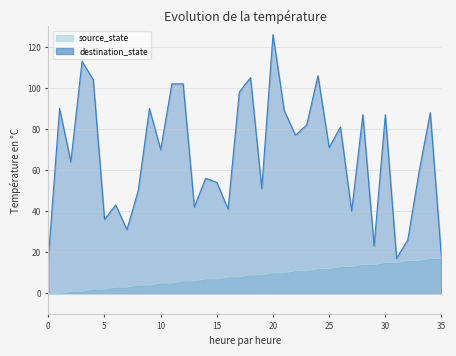

At how many categories does at least one series exceed 14?

36